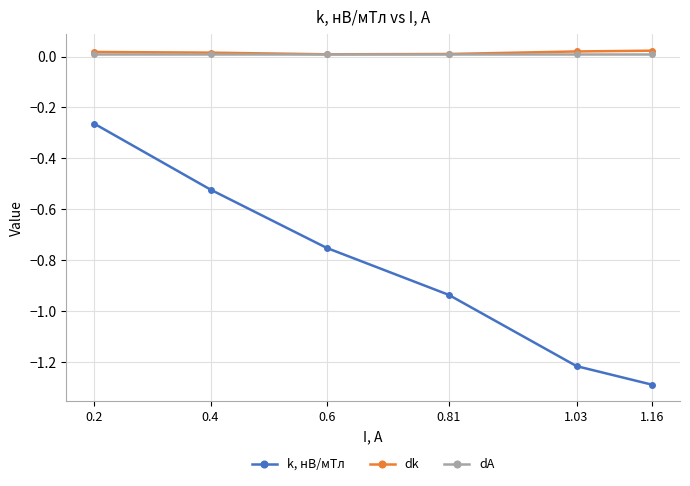

What is the spread (max minus min) of values at 0.81?

0.9